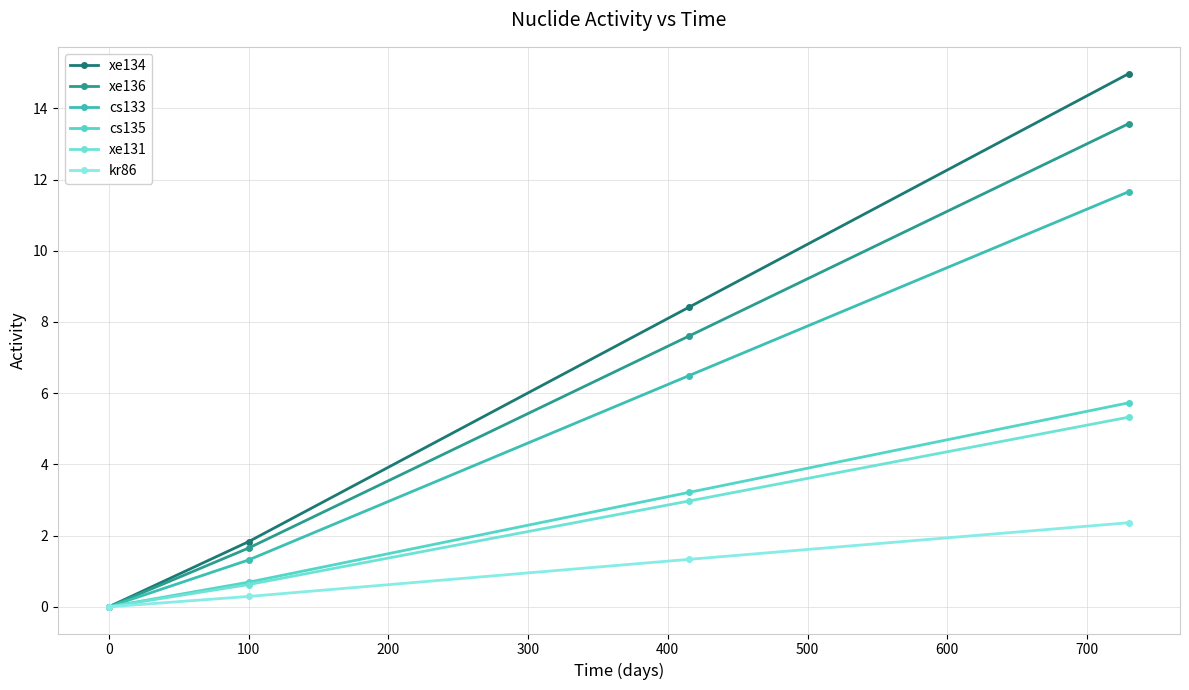

Reading right to left, transcribe all the data shown in this chart.

xe134: 15.0	8.4	1.8	0.0
xe136: 13.6	7.6	1.7	0.0
cs133: 11.7	6.5	1.3	0.0
cs135: 5.7	3.2	0.7	0.0
xe131: 5.3	3.0	0.6	0.0
kr86: 2.4	1.3	0.3	0.0